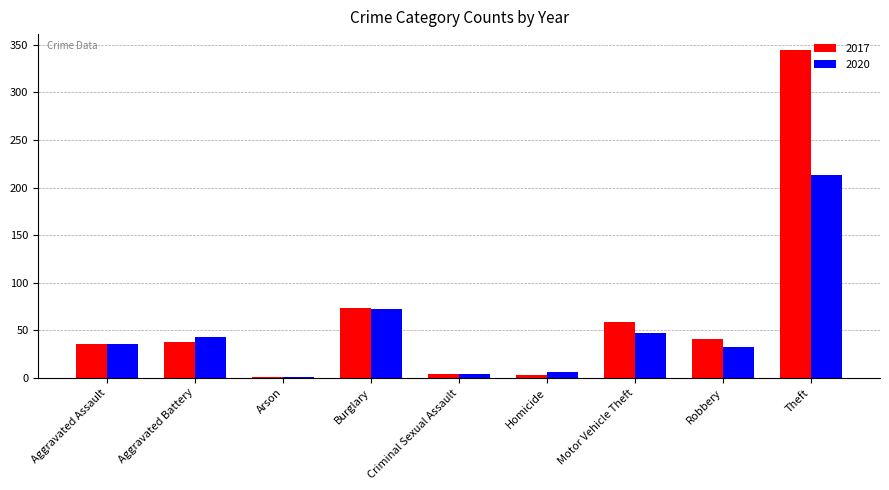

What is the approximate value of 2020 at Motor Vehicle Theft, to the nearest 10?

50